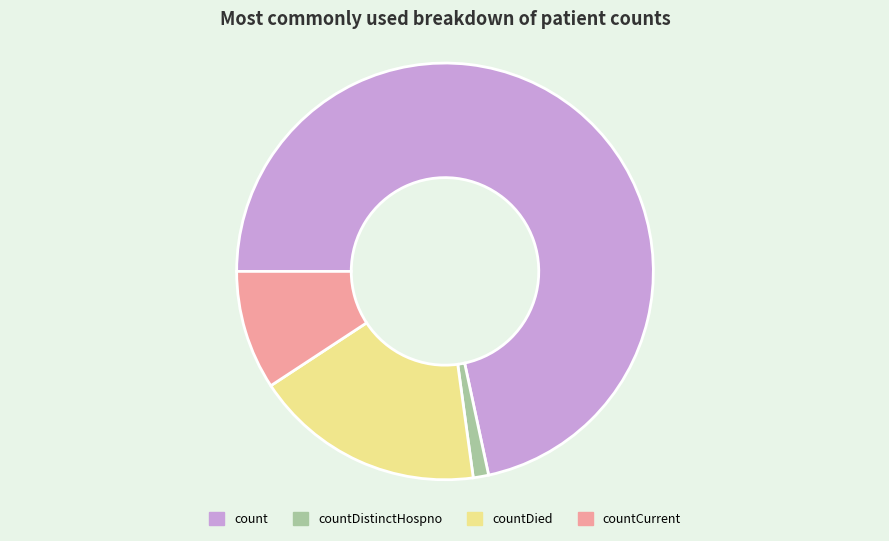

Rank the categories by value from highest to lowest.

count, countDied, countCurrent, countDistinctHospno